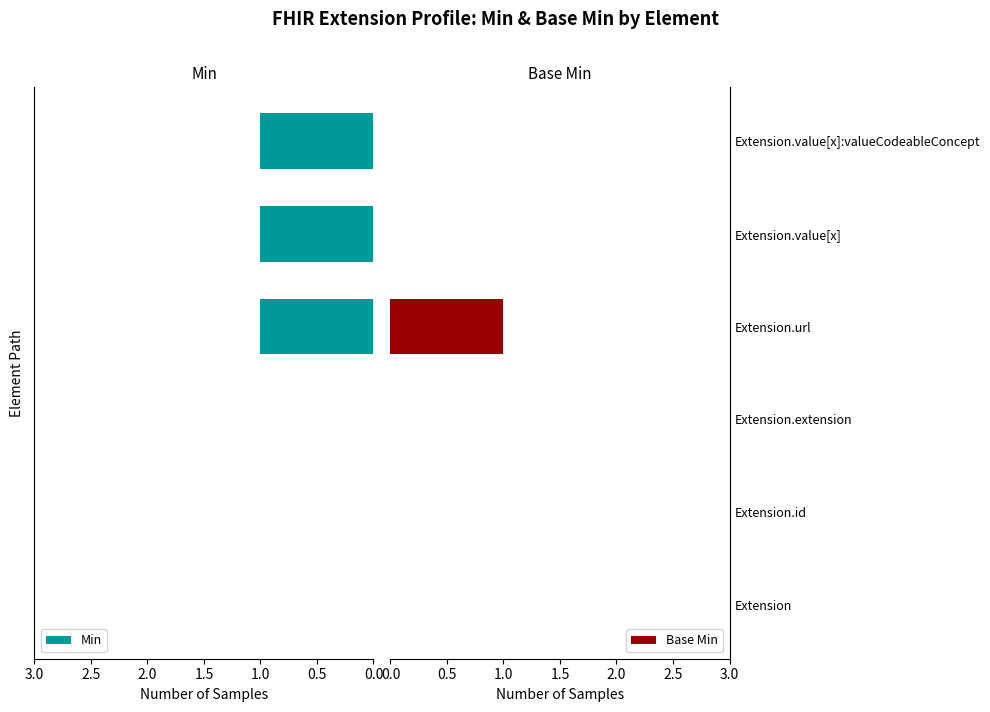

What is the sum of all Min values?

3